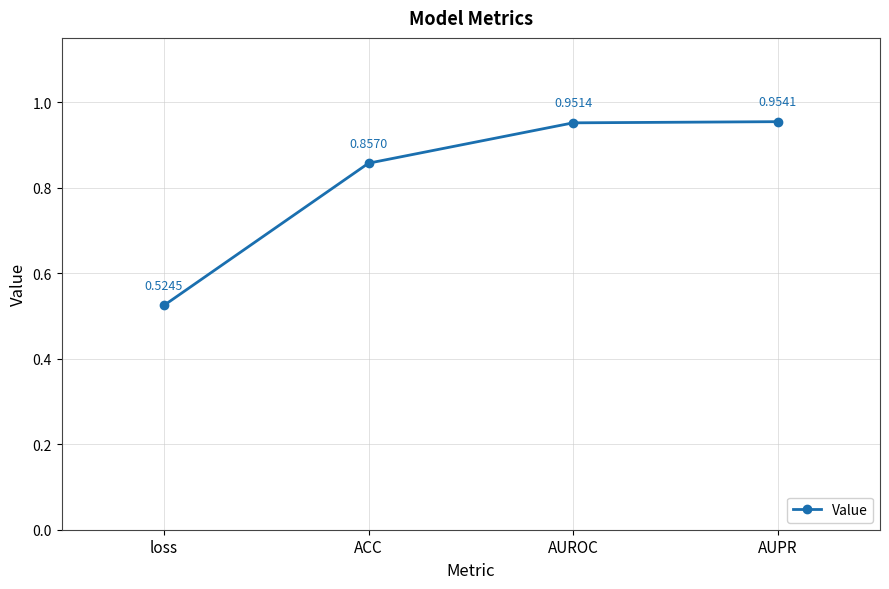

List the labels in order of value, largest first.

AUPR, AUROC, ACC, loss